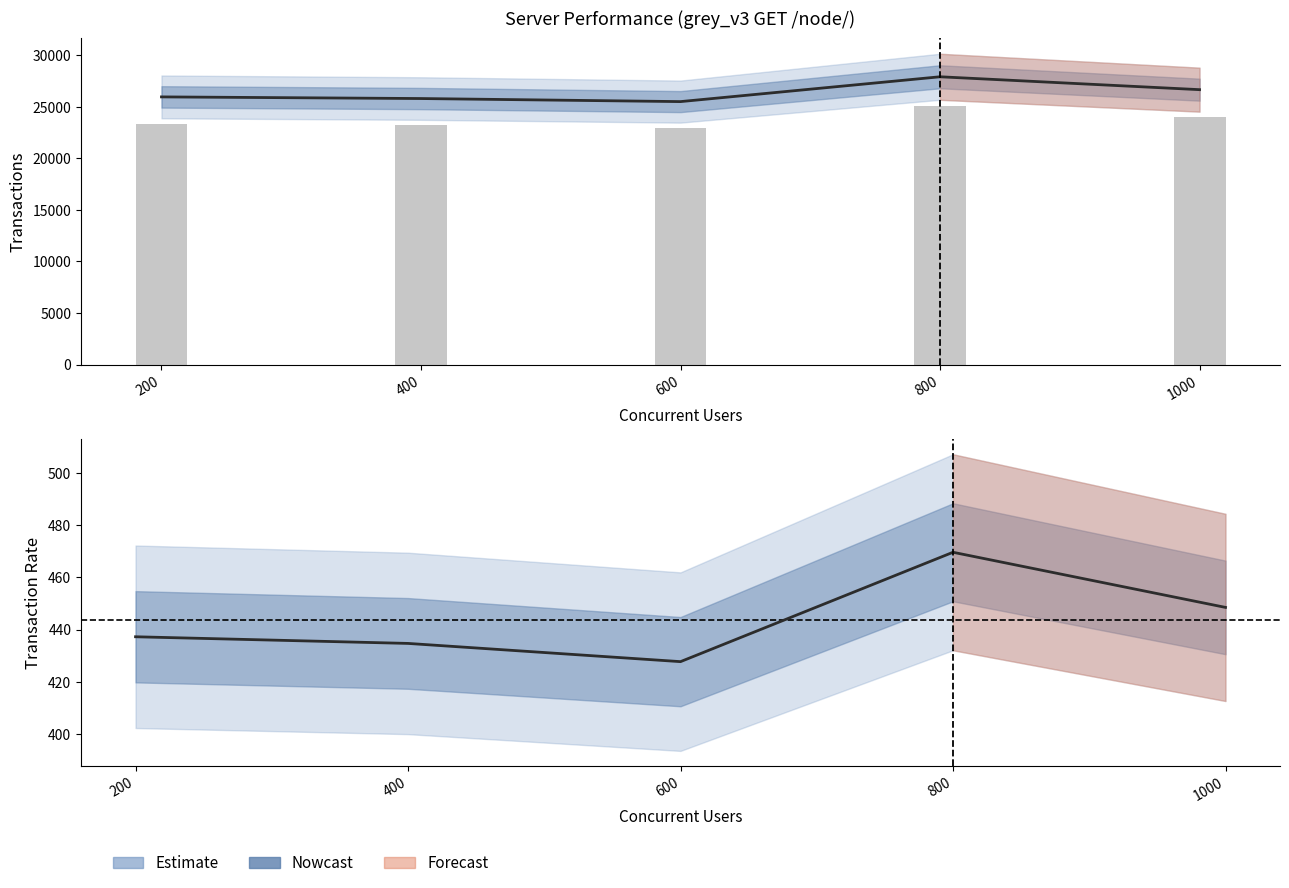

What is the spread (max minus min) of values at 600?

25084.1